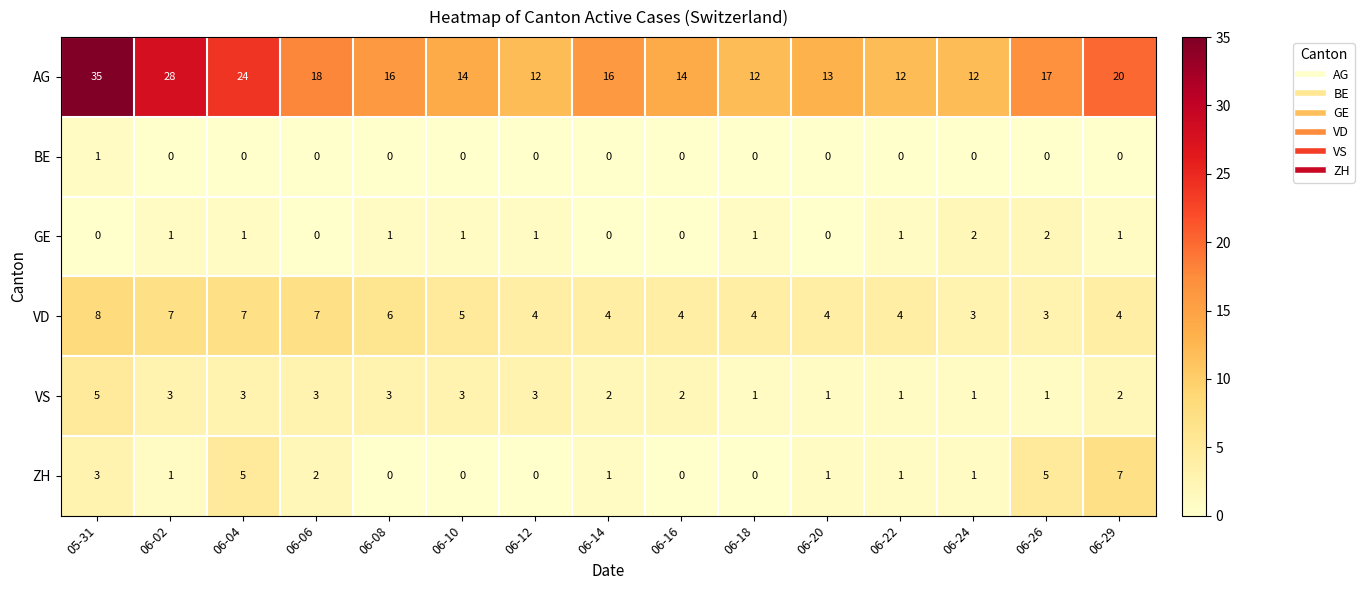

The value of GE at 06-12 is 1. True or false?

True